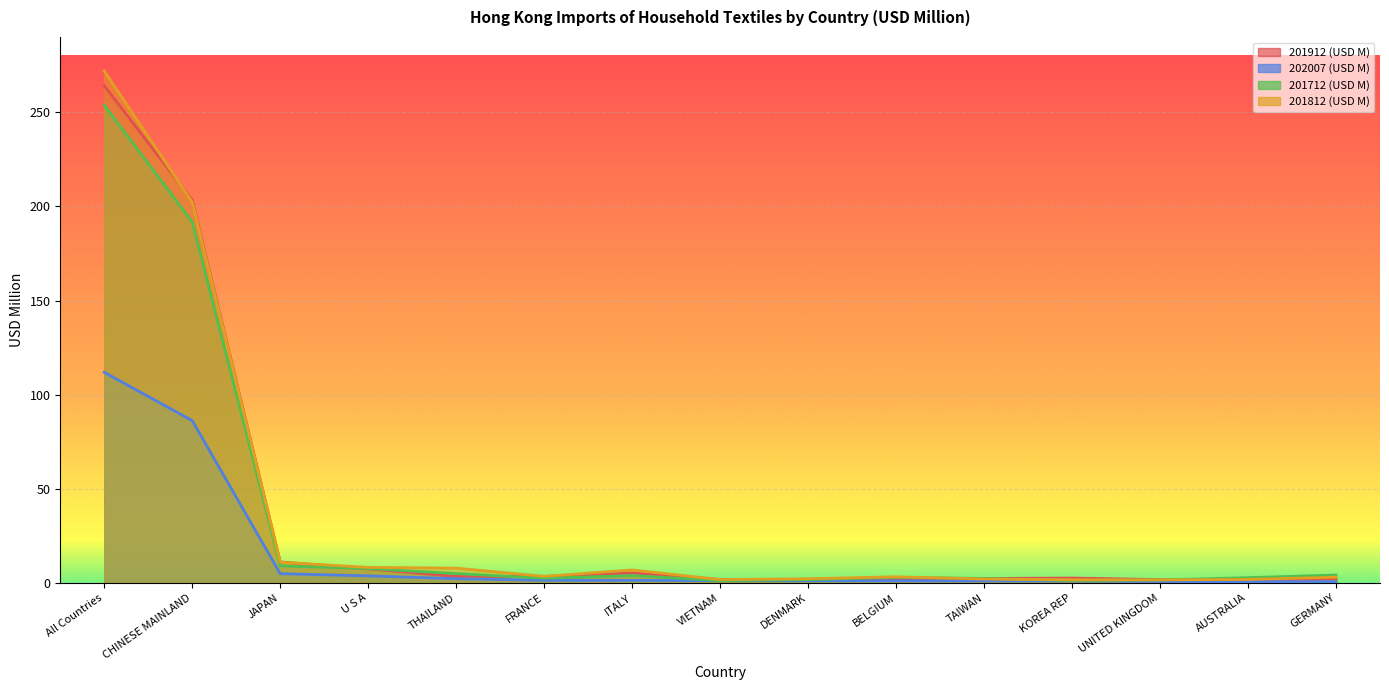

True or false: 201812 (USD M) has more than 1 interior local peaks.

True